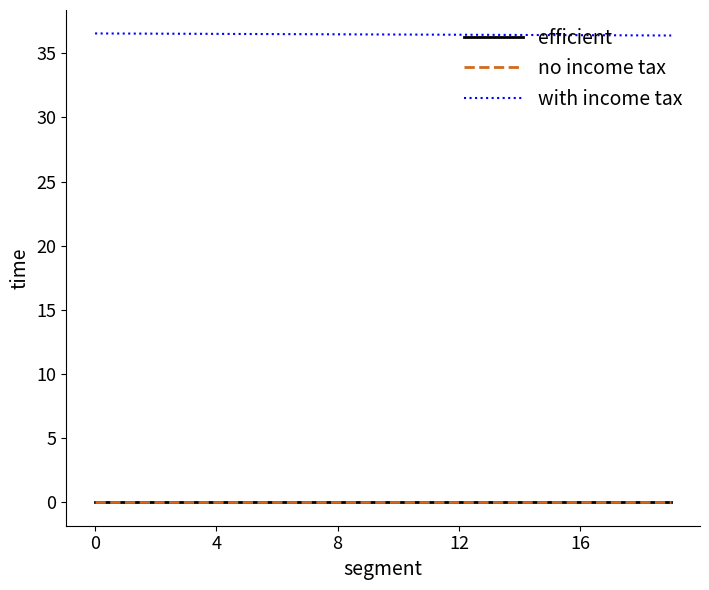

True or false: with income tax and no income tax cross at least once.

False